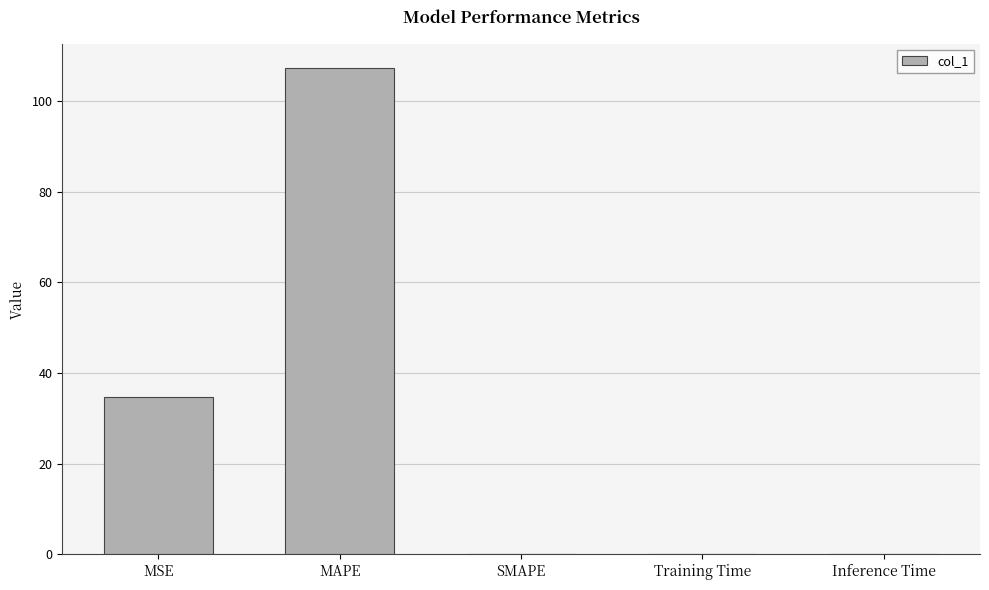

What is the change in value from MSE to SMAPE?

-34.8